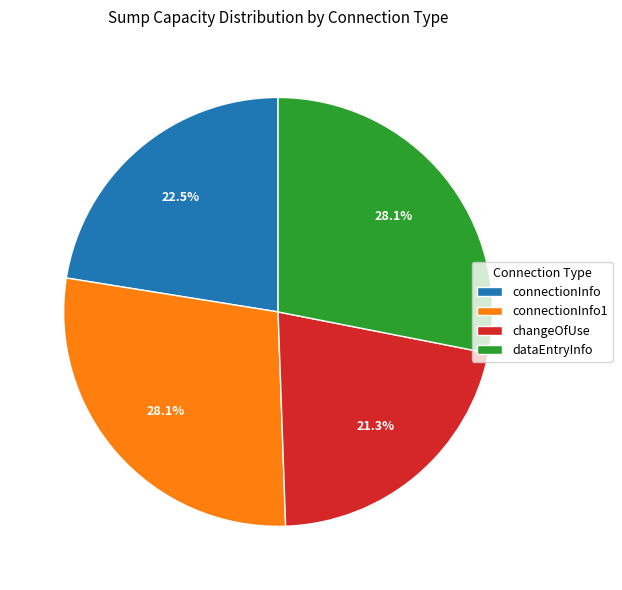

Which category has the smallest portion of the pie?

changeOfUse